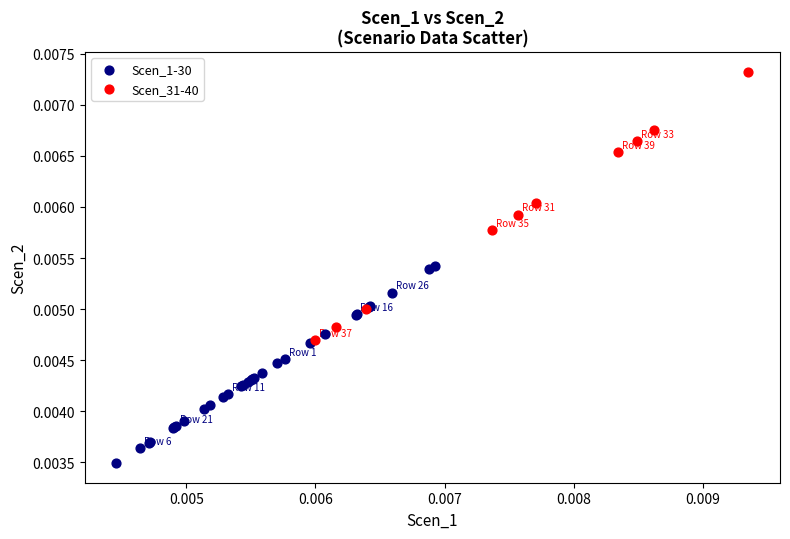

What are all the series names shown in the legend?

Scen_1-30, Scen_31-40